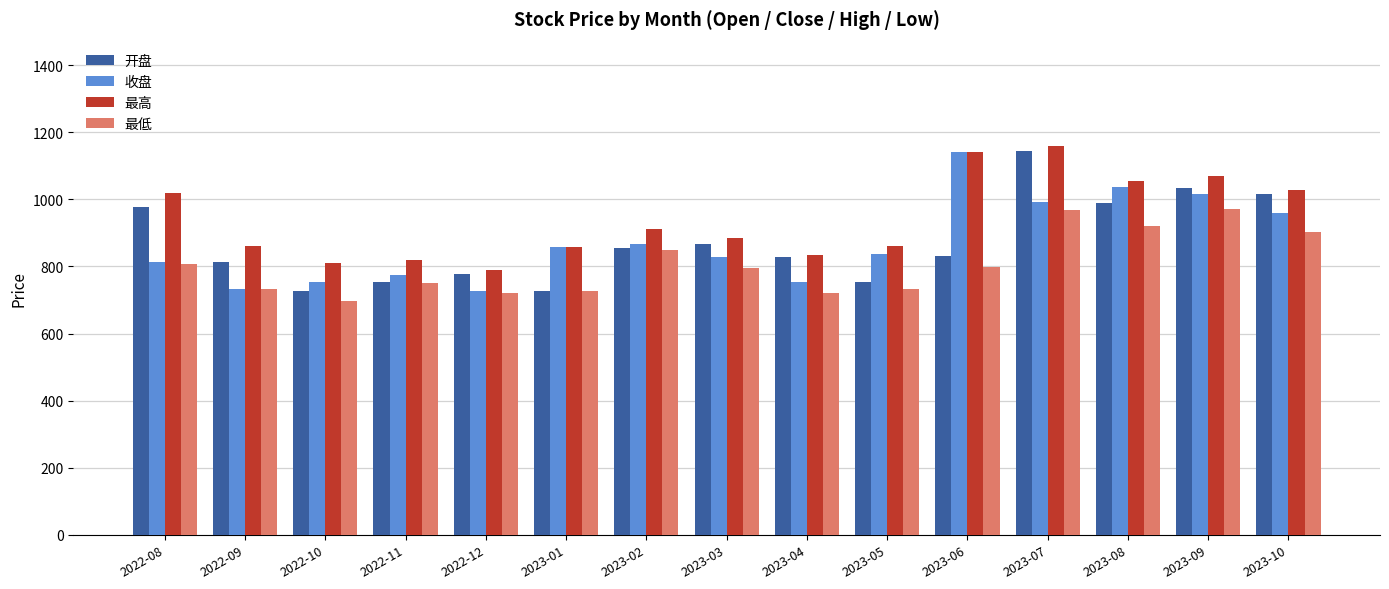

Count the number of data series in this chart.

4